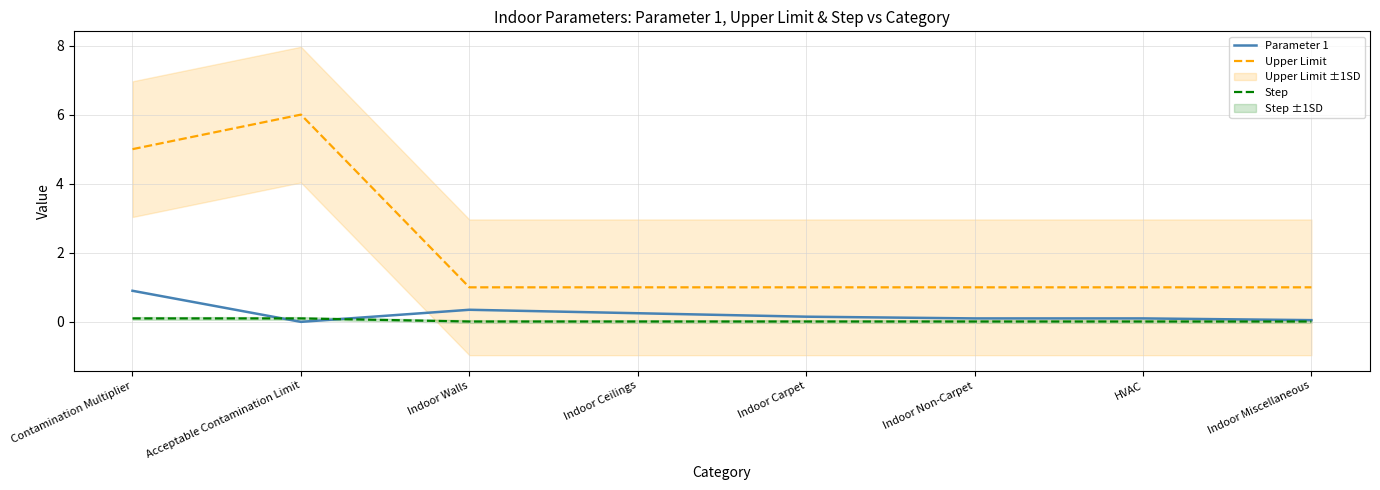

Where is Step nearest to the value 0?

Indoor Walls